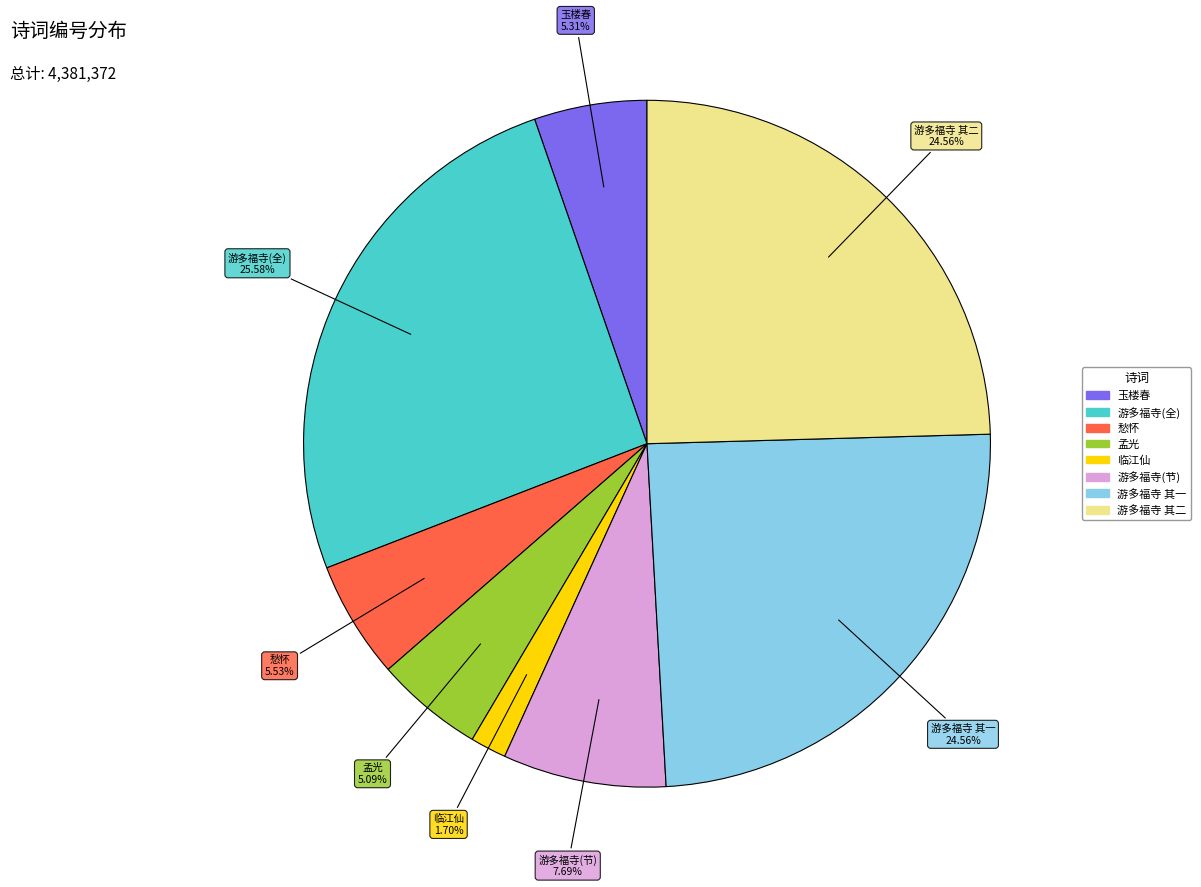

Does any single category account for the majority?

No